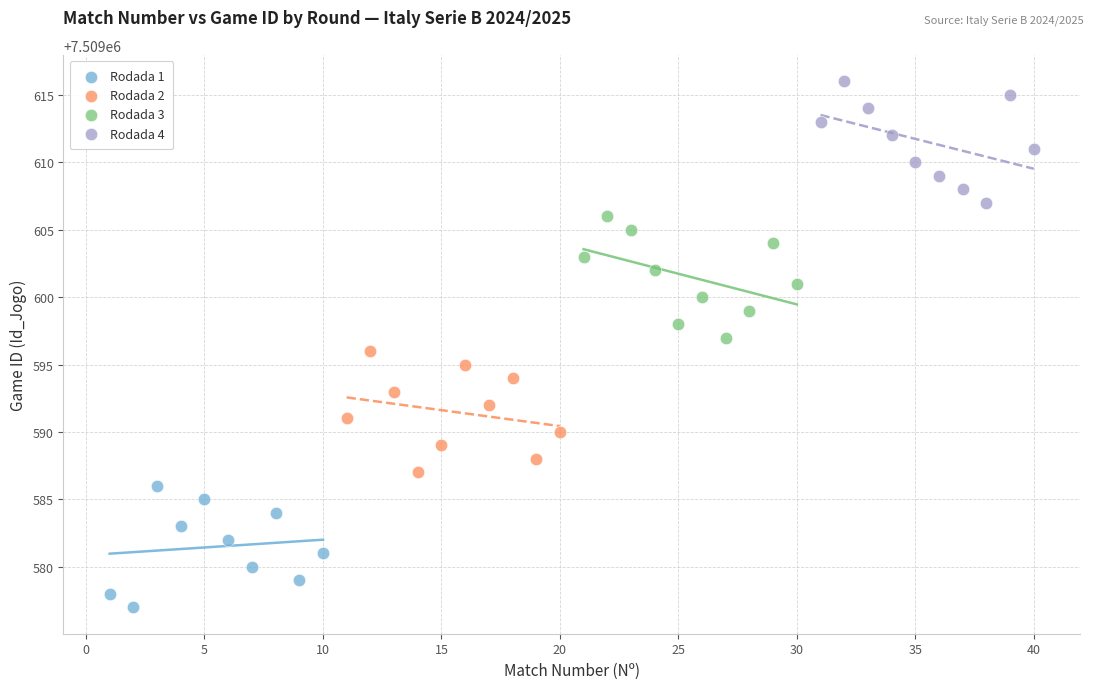

Which series contains the highest Y value?

Rodada 4